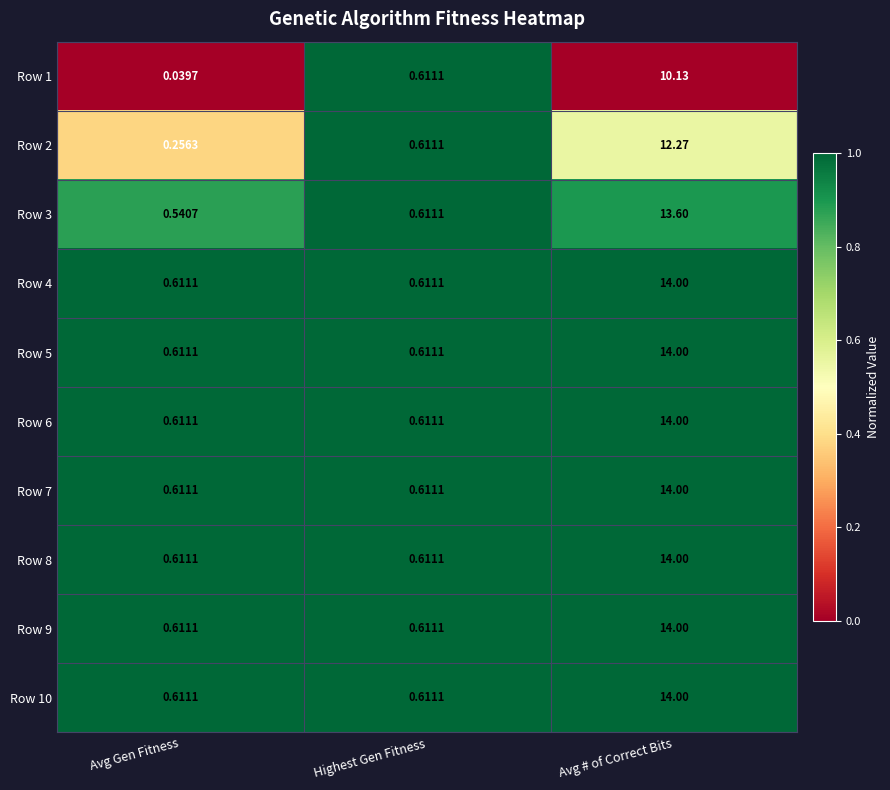

Rank the categories by Row 2 value from lowest to highest.

Avg Gen Fitness, Highest Gen Fitness, Avg # of Correct Bits